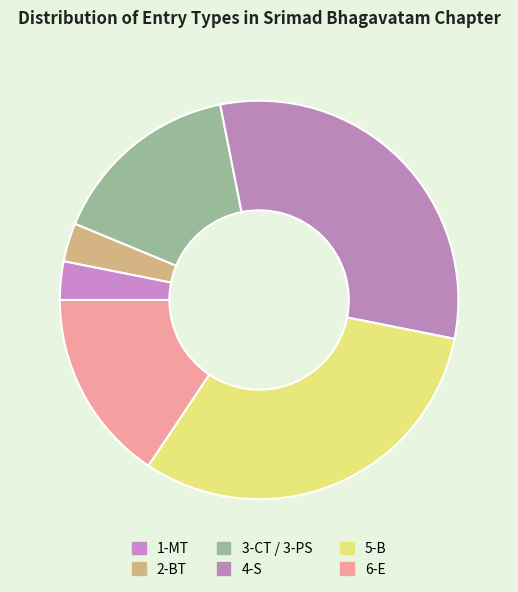

How many slices are in this pie chart?

6